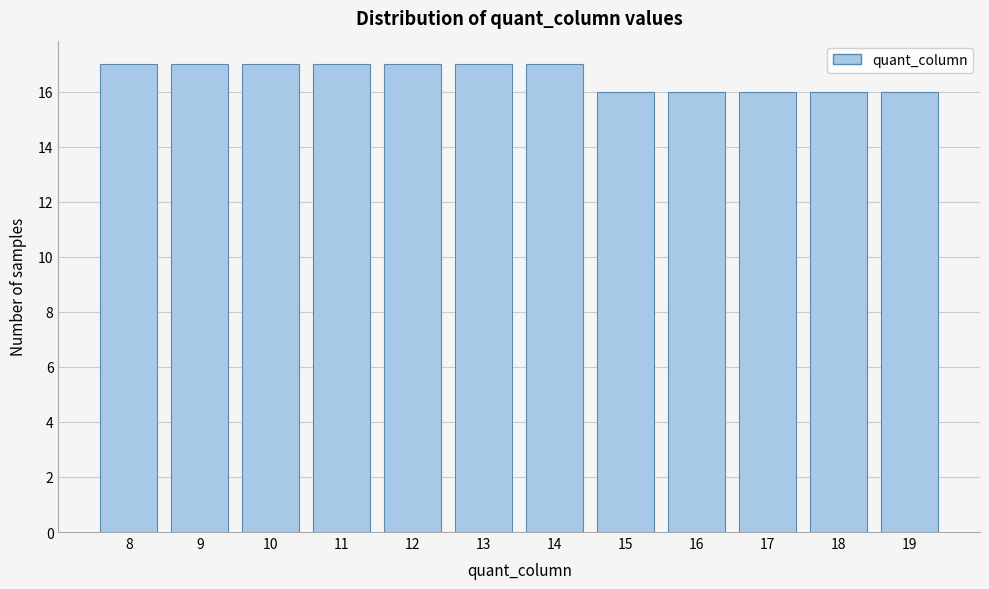

Reading left to right, what are all the values shown in this chart?

17	17	17	17	17	17	17	16	16	16	16	16